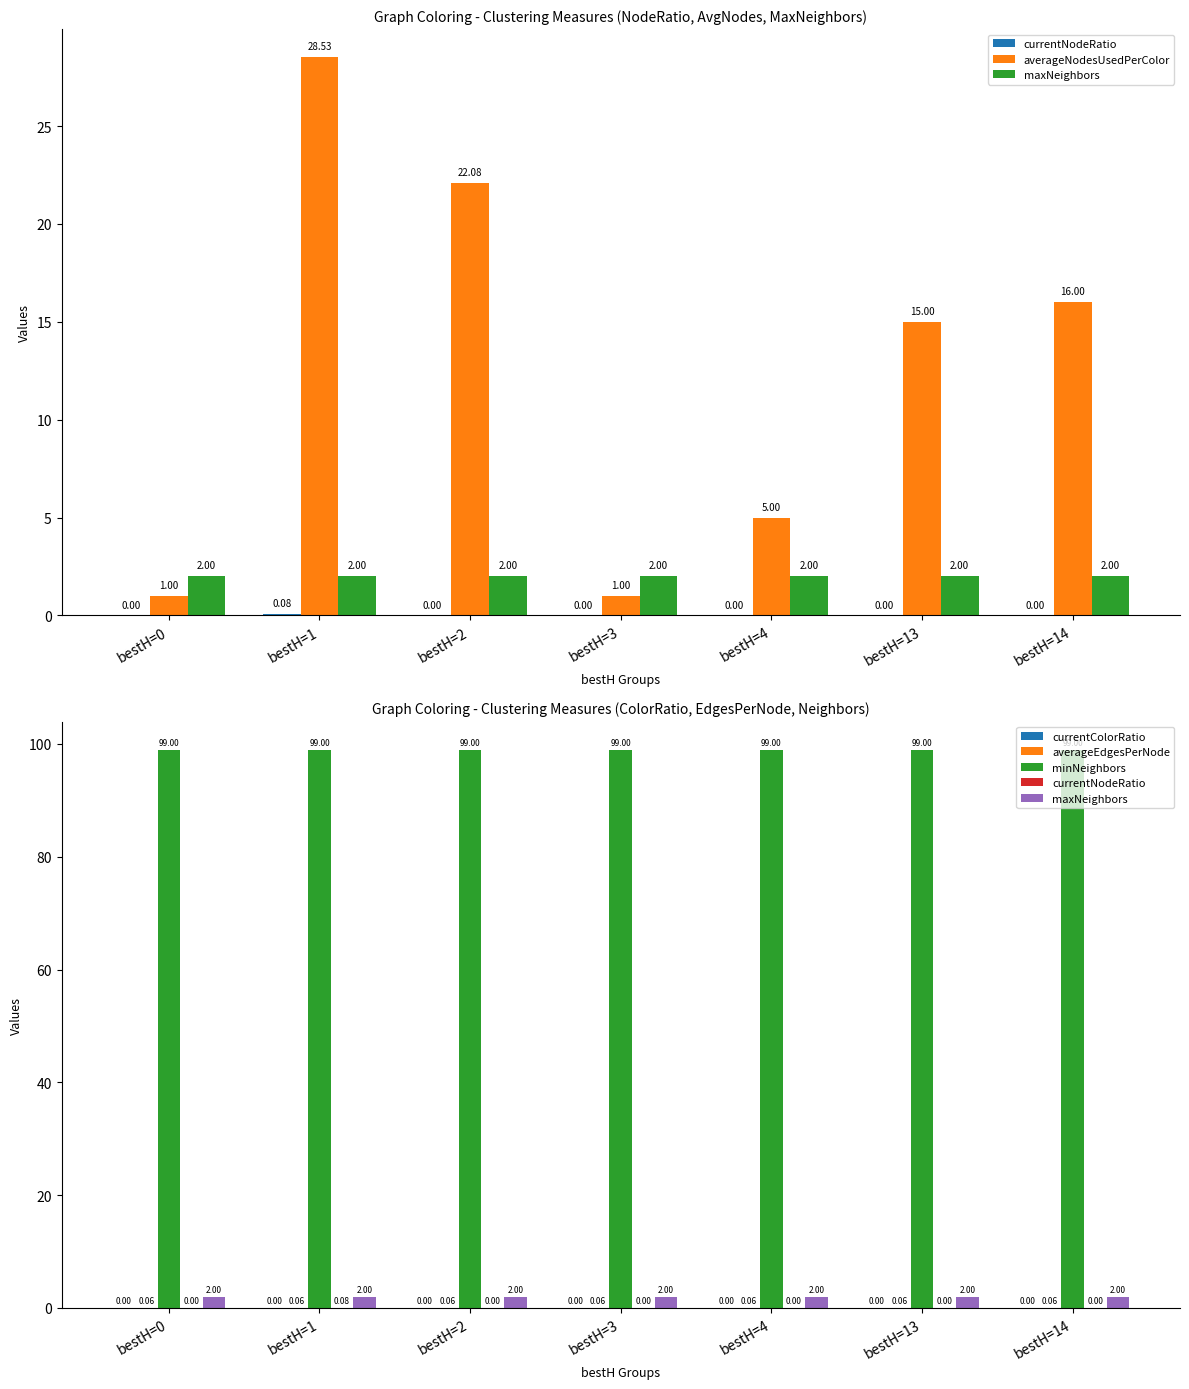

Are the bars grouped side by side (vs. stacked)?

Yes